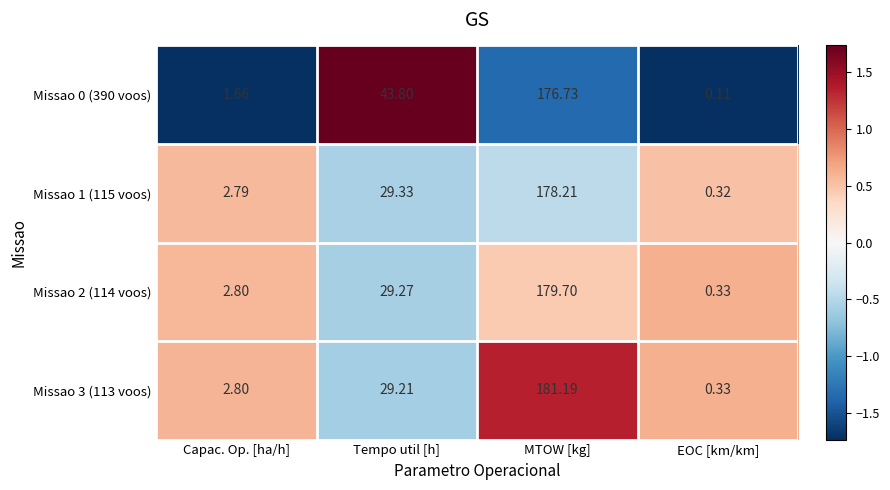

Which category has the highest value in the Missao 1 (115 voos) series?

MTOW [kg]